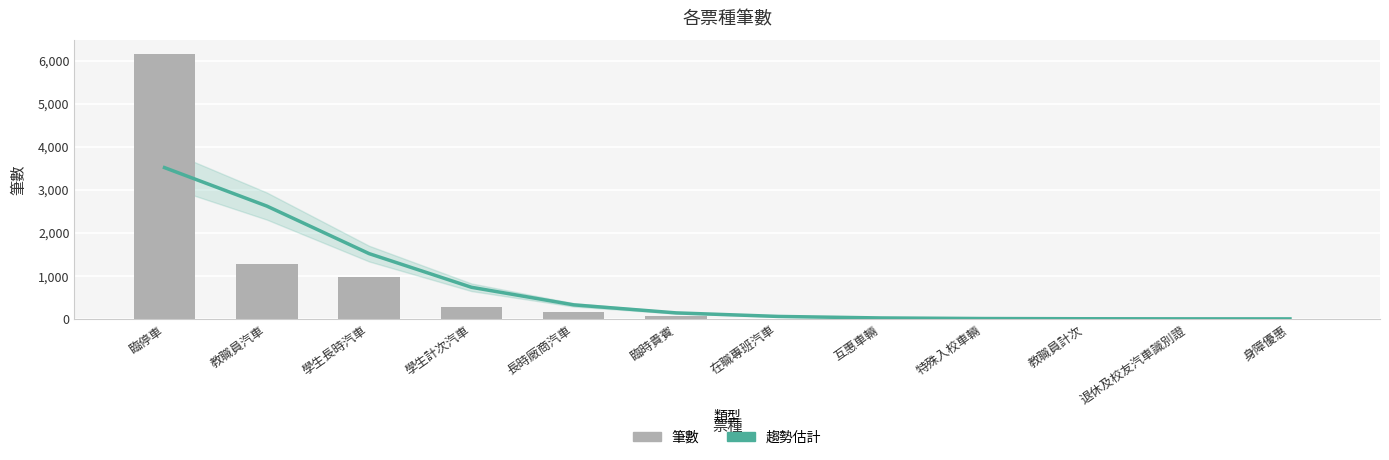

What is the sum of the 趨勢估計 values at 長時廠商汽車 and 臨時貴賓?

470.8